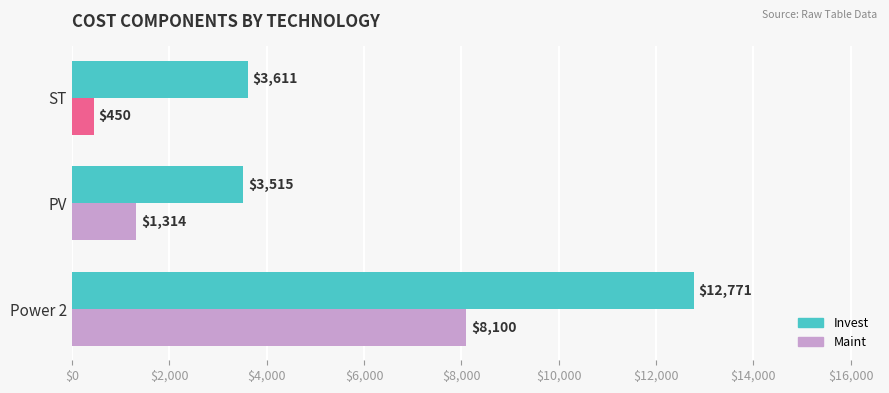

Count the number of data series in this chart.

2